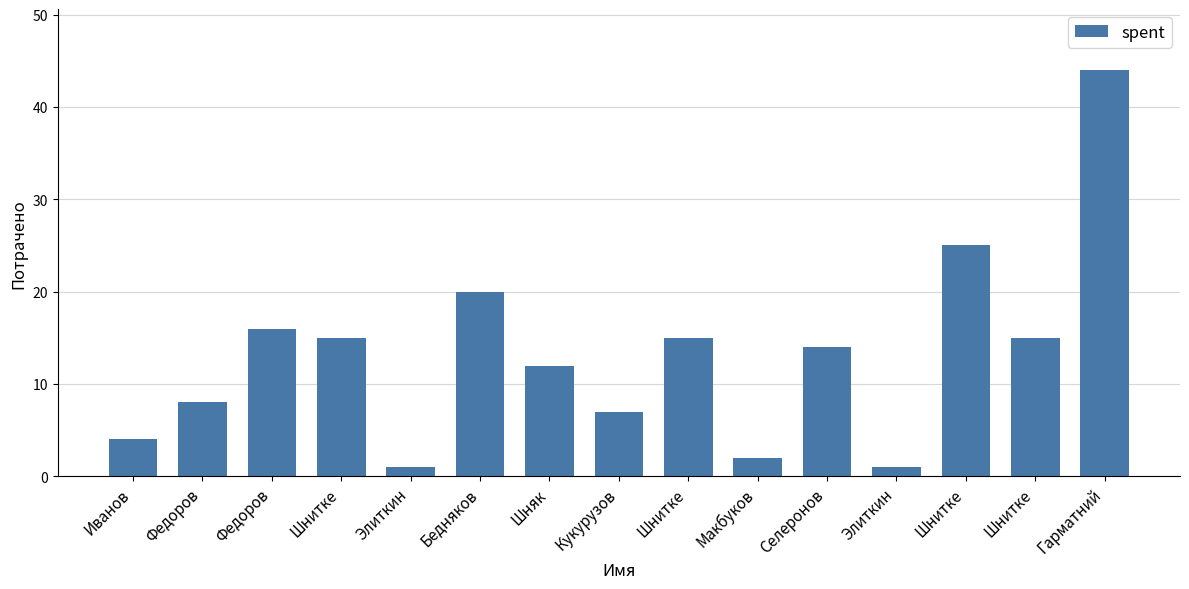

Rank the categories by value from highest to lowest.

Гарматний, Шнитке, Бедняков, Федоров, Шнитке, Шнитке, Шнитке, Селеронов, Шняк, Федоров, Кукурузов, Иванов, Макбуков, Элиткин, Элиткин